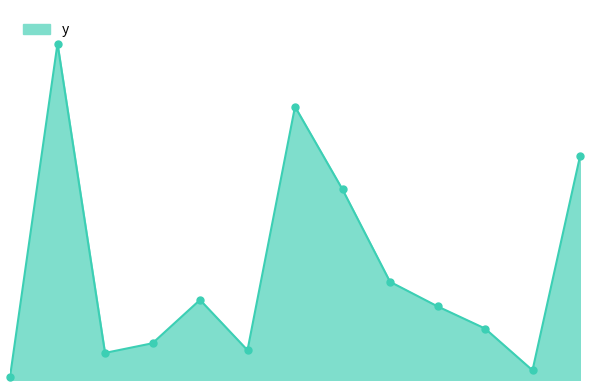

Is this an area chart (filled region under the line)?

Yes